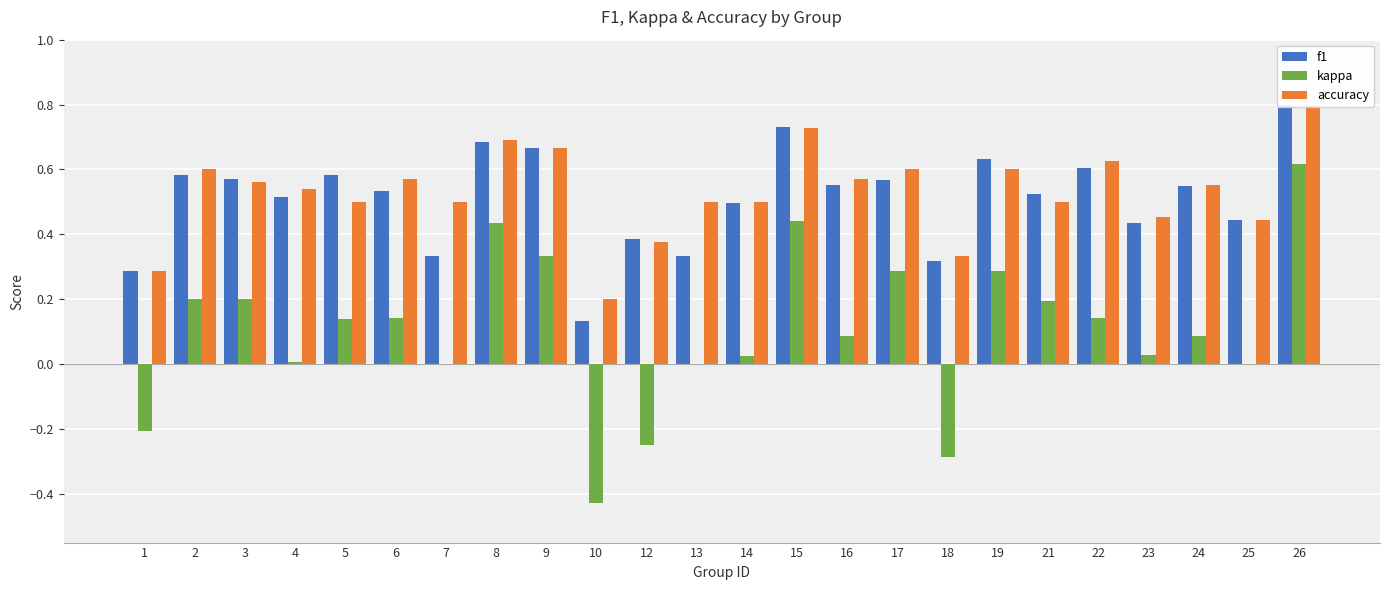

Count the number of data series in this chart.

3